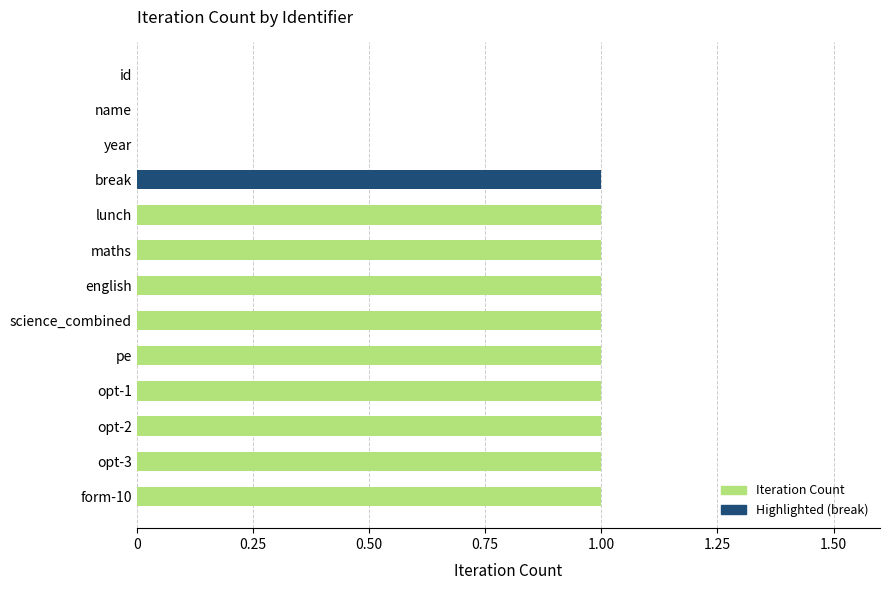

The value at id is 0. True or false?

True